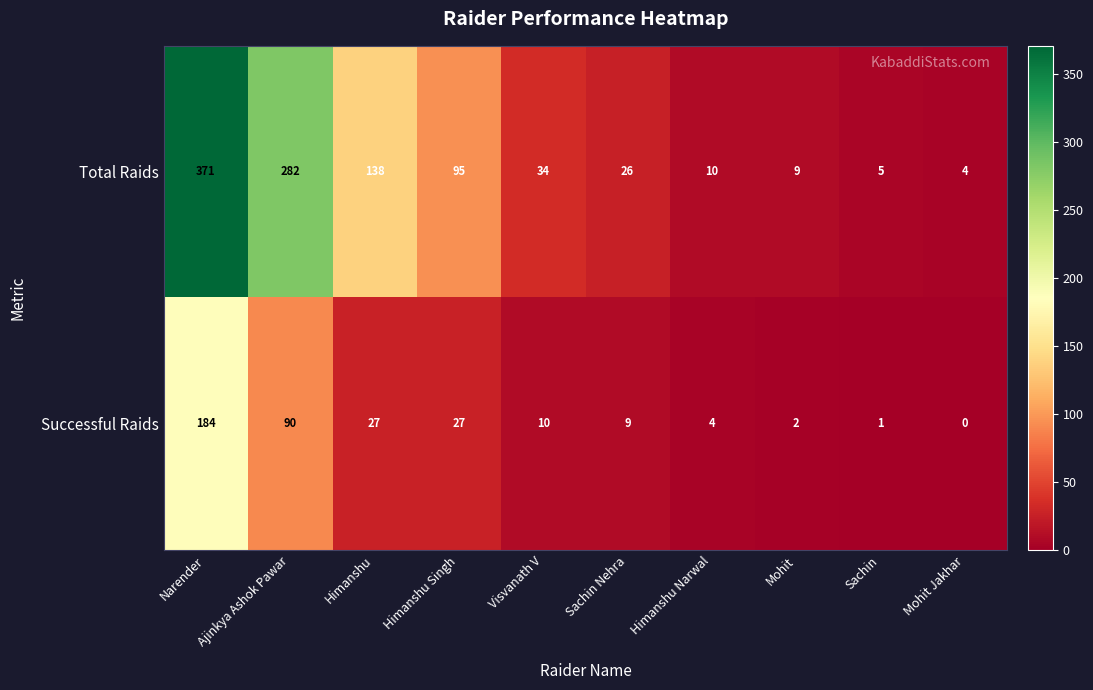

What is the difference between the Total Raids values at Sachin Nehra and Himanshu Singh?

69